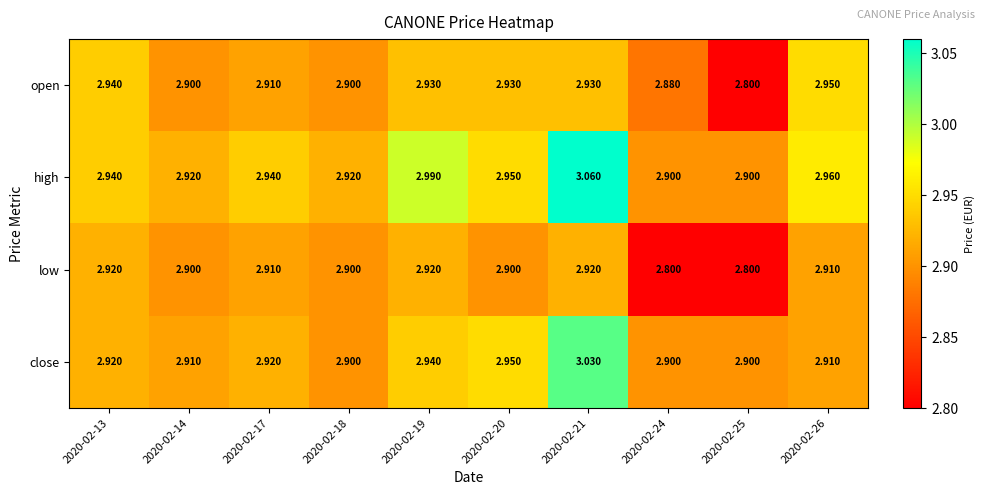

Which series has the largest range (max minus min)?

high